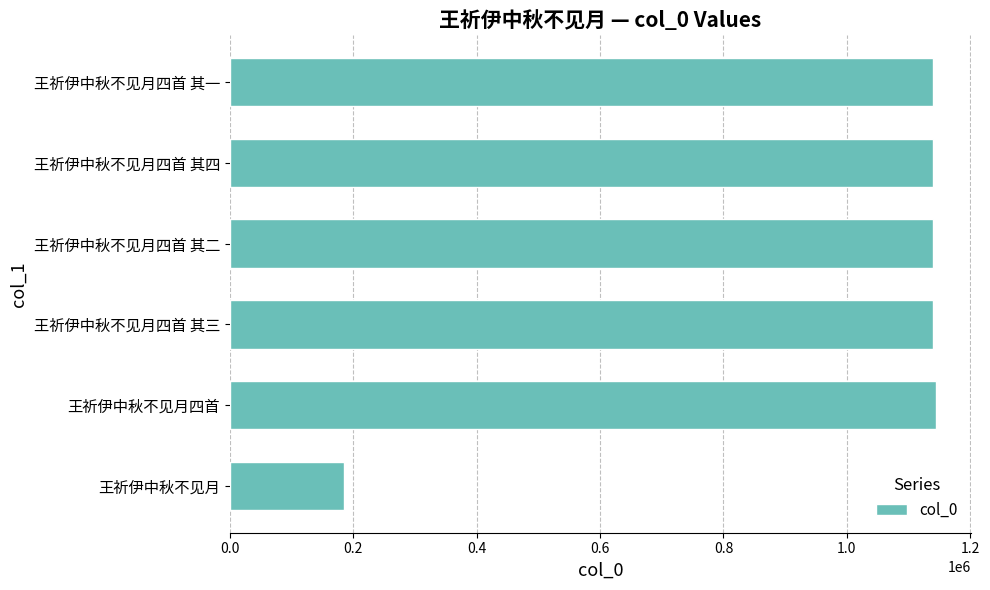

Read the value at 王祈伊中秋不见月, to the nearest 100.

185300